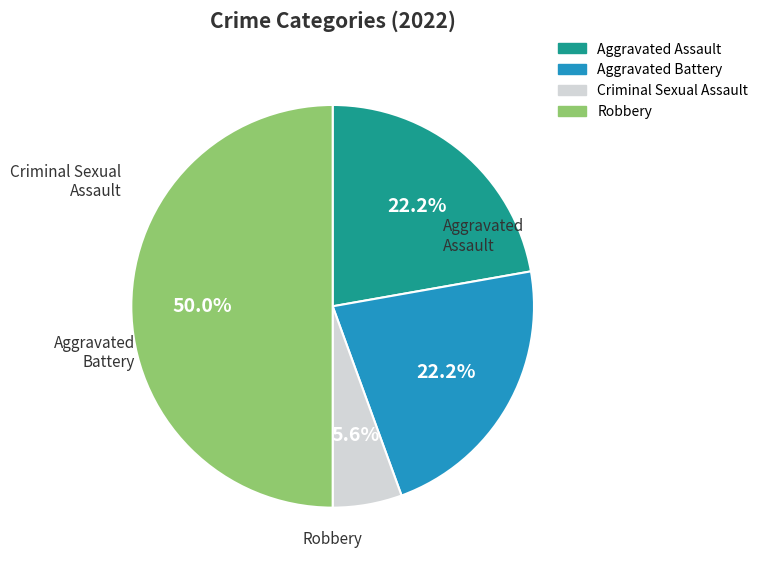

Approximately how many times larger is the value at Criminal Sexual Assault compared to Aggravated Assault?

0.3